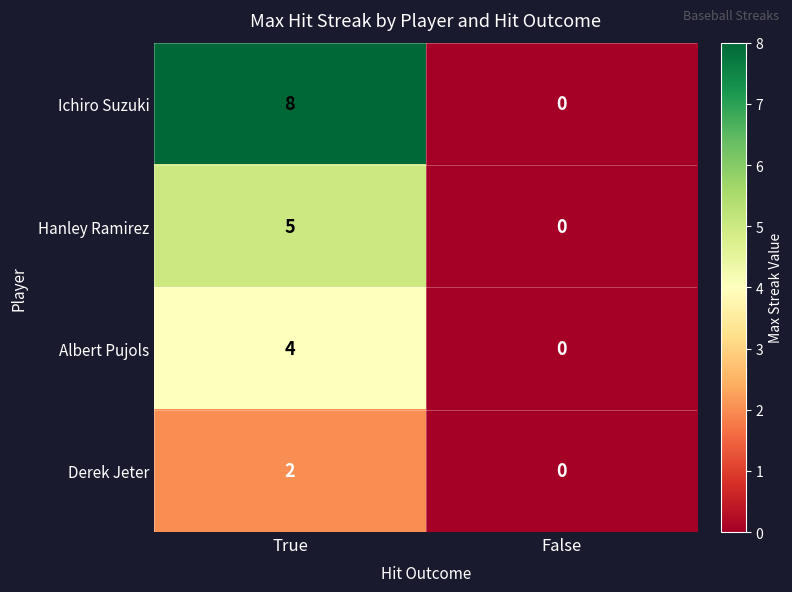

At which category is the sum across all series the highest?

True